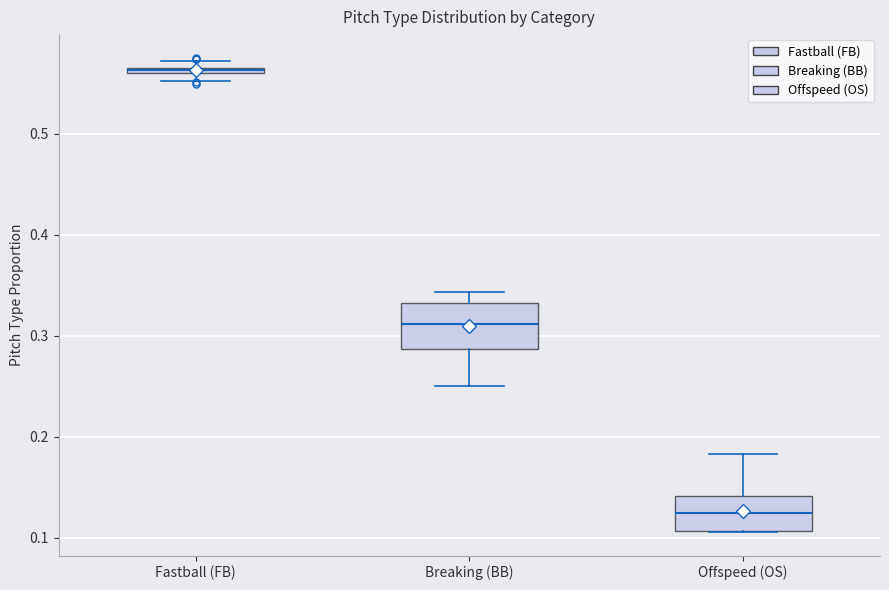

Where is the upper edge of the box for Fastball (FB) on the y-axis? The values are not printed on the chart, so give them approximately, as read against the axis.

0.57